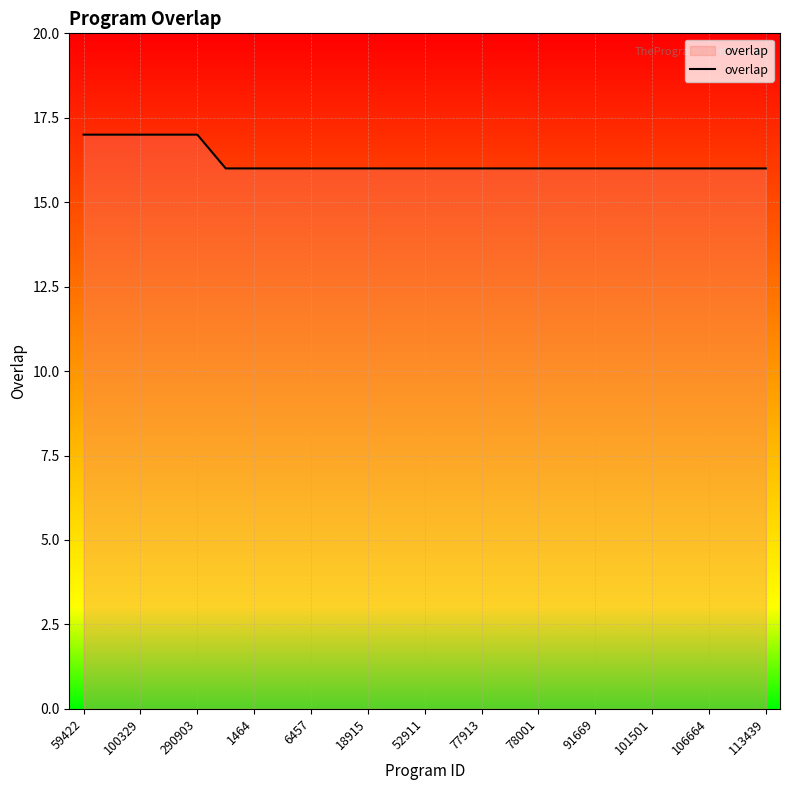

What is the smallest value displayed?

16